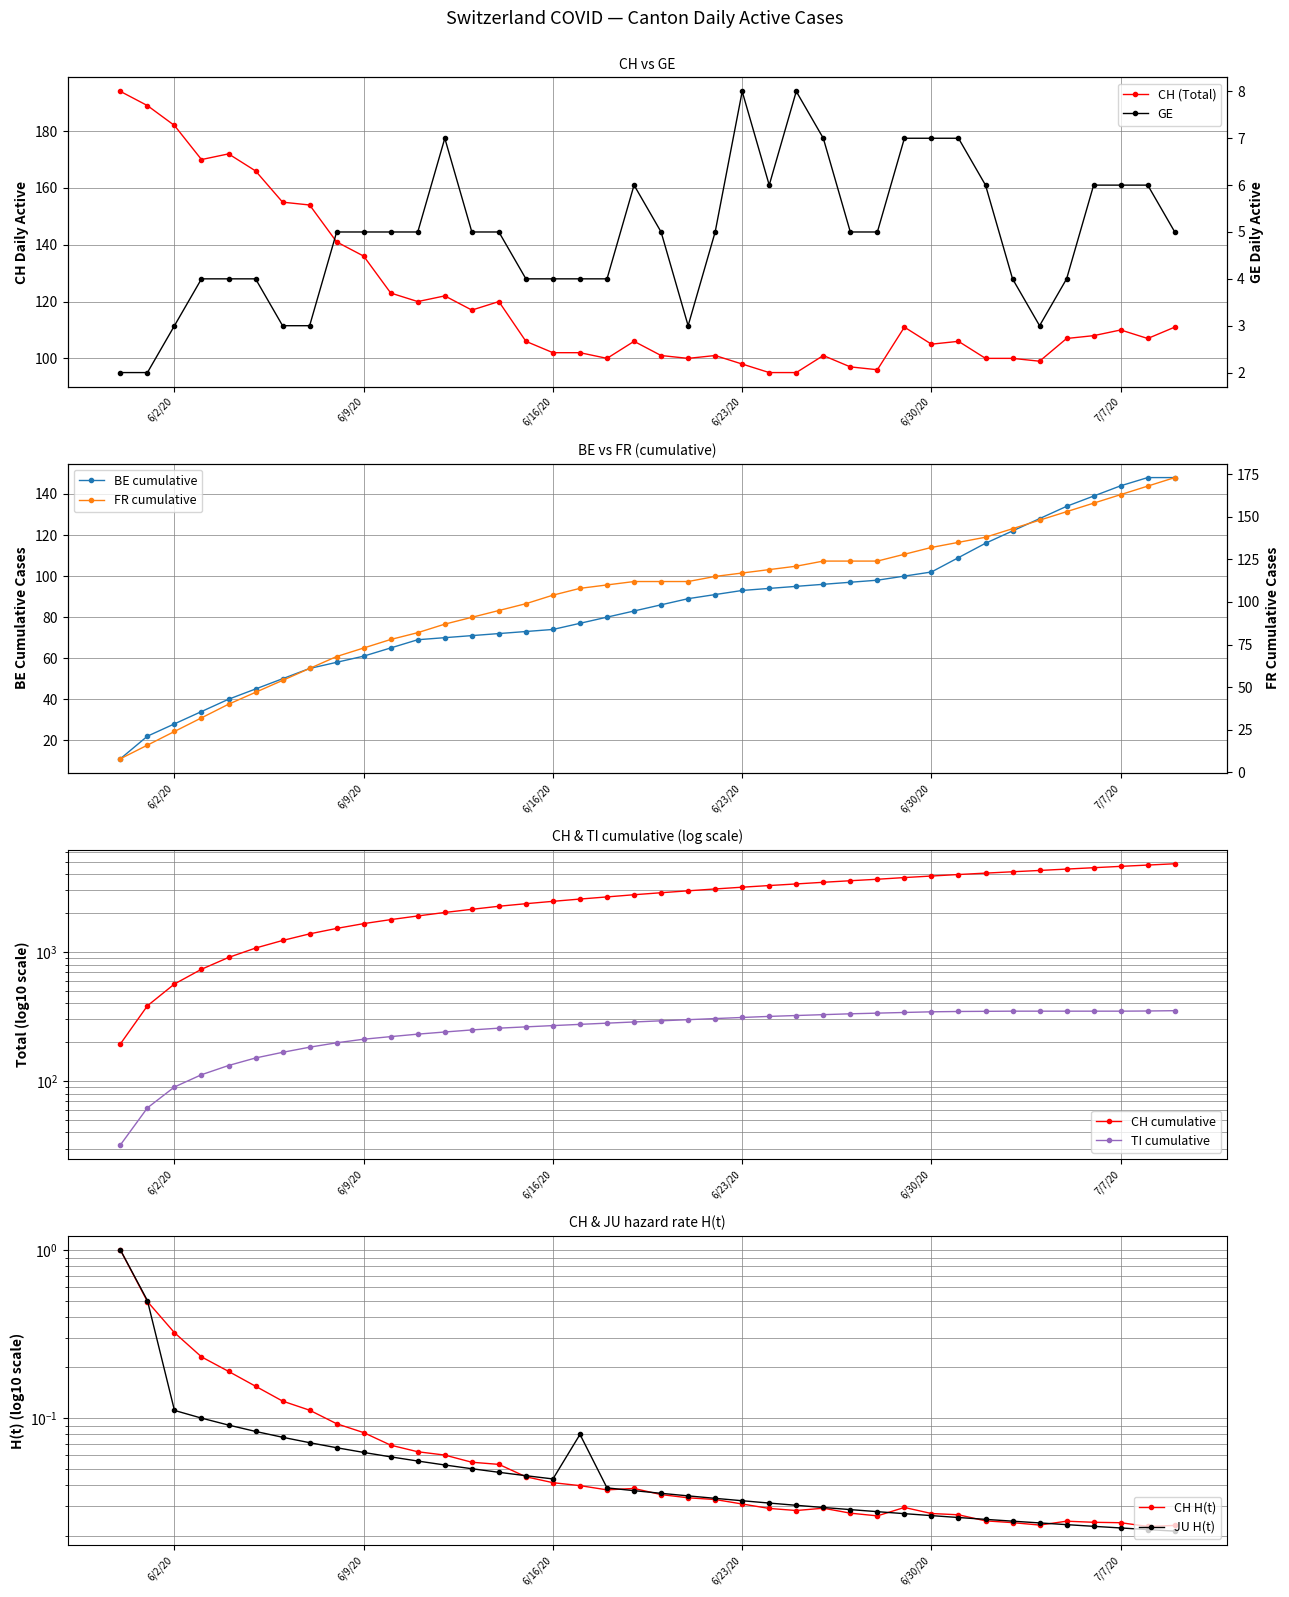

What is the difference between the maximum and second lowest values in the GE series?

6